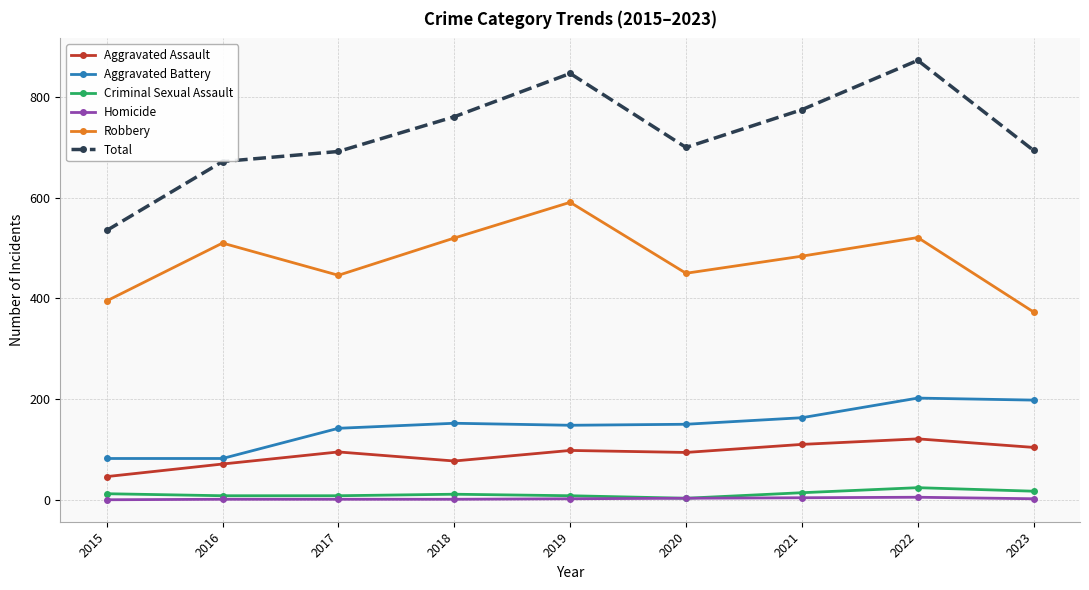

Which series changed the most between 2015 and 2017?

Total